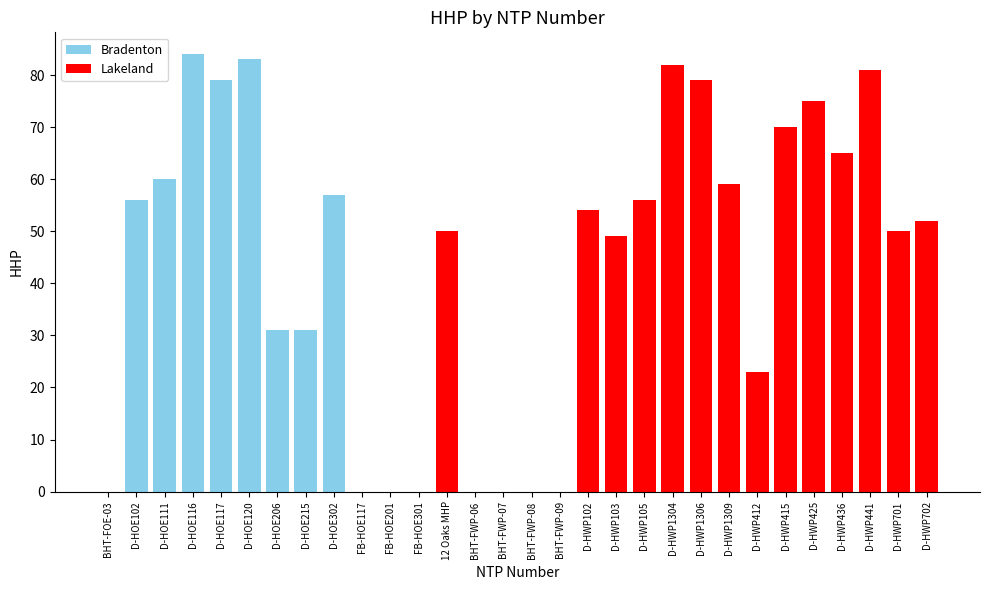

How many positive values are there?

22